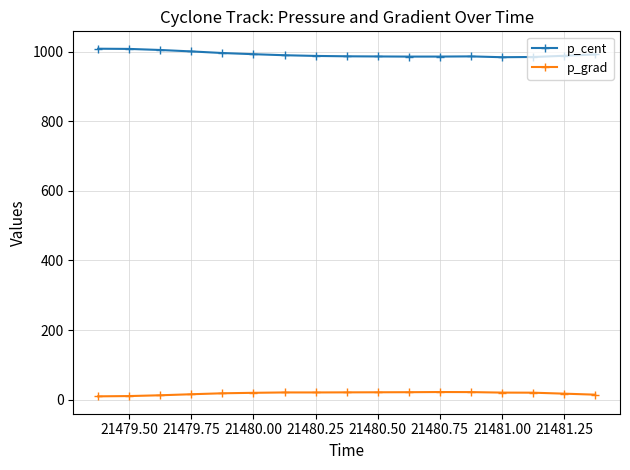

How many values in the p_grad series exceed 19?

10